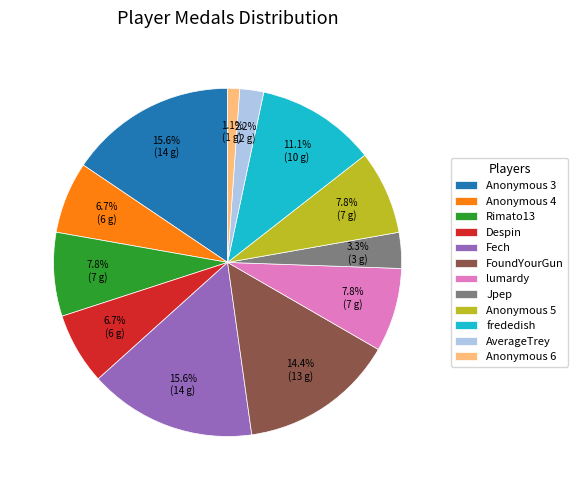

Count the number of slices in the pie.

12